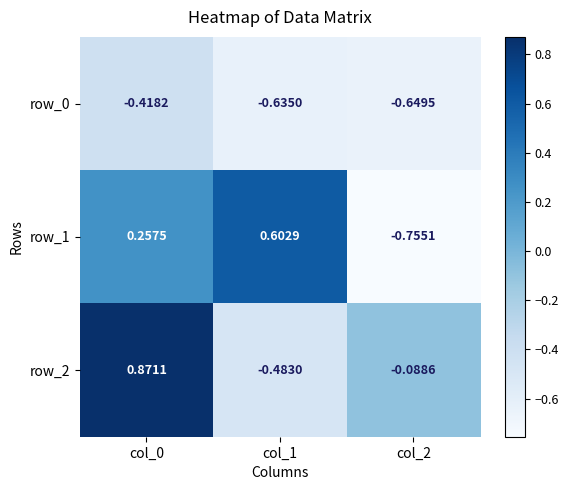

At which label does row_1 reach its minimum?

col_2